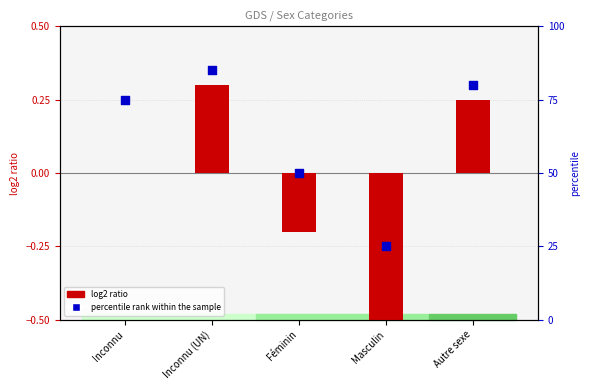

Approximately how many times larger is the value at Inconnu compared to Féminin?

1.5